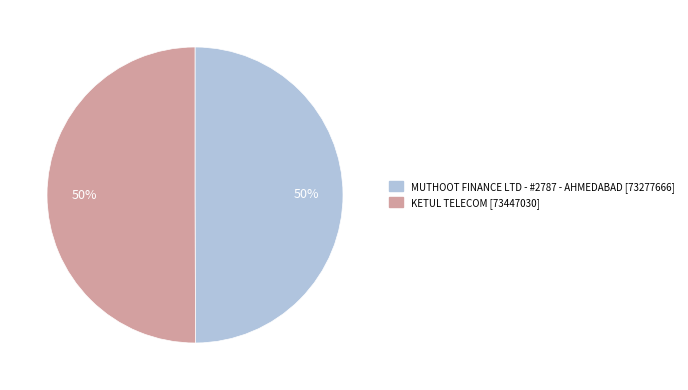

Approximately how many times larger is the value at KETUL TELECOM compared to MUTHOOT FINANCE LTD - #2787 - AHMEDABAD?

1.0